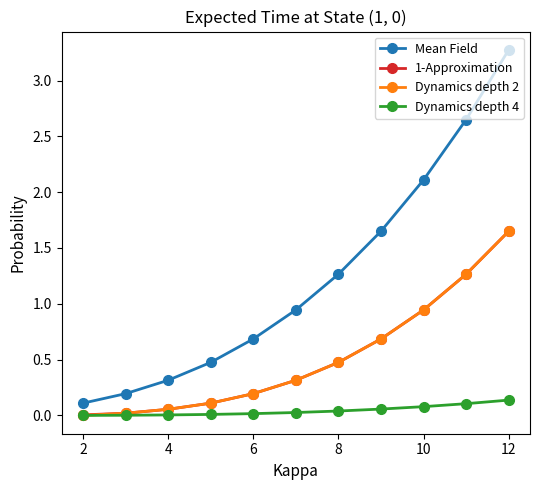

What is the value of the 1-Approximation point at the 8th from the left?

0.7